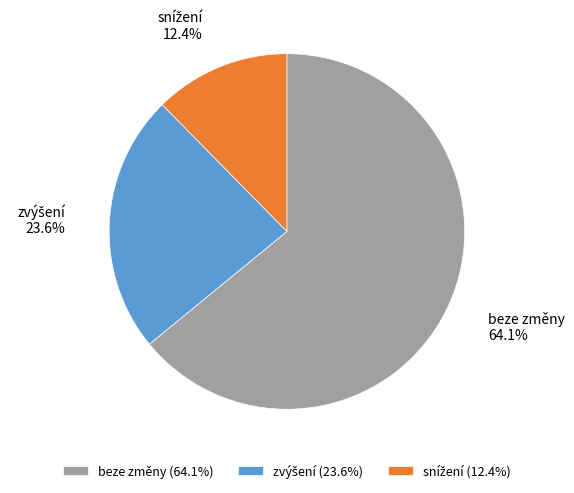

Is there any slice that represents more than half of the pie?

Yes